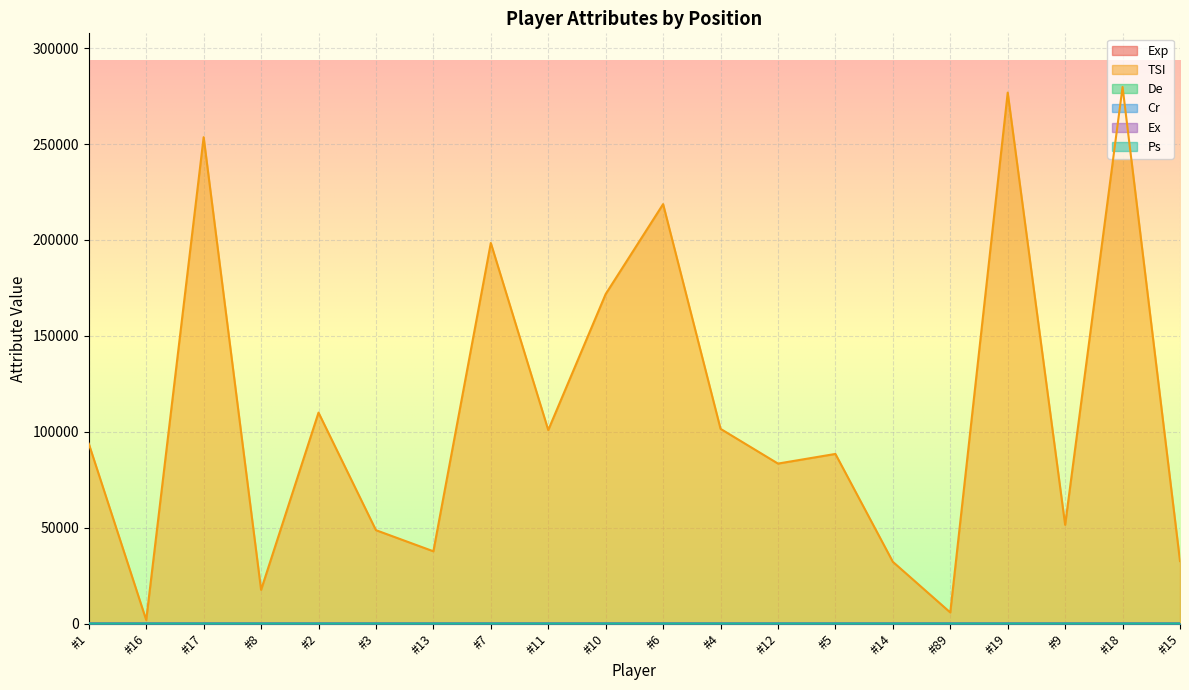

True or false: Ps has a value of 12.0 at #19.

True